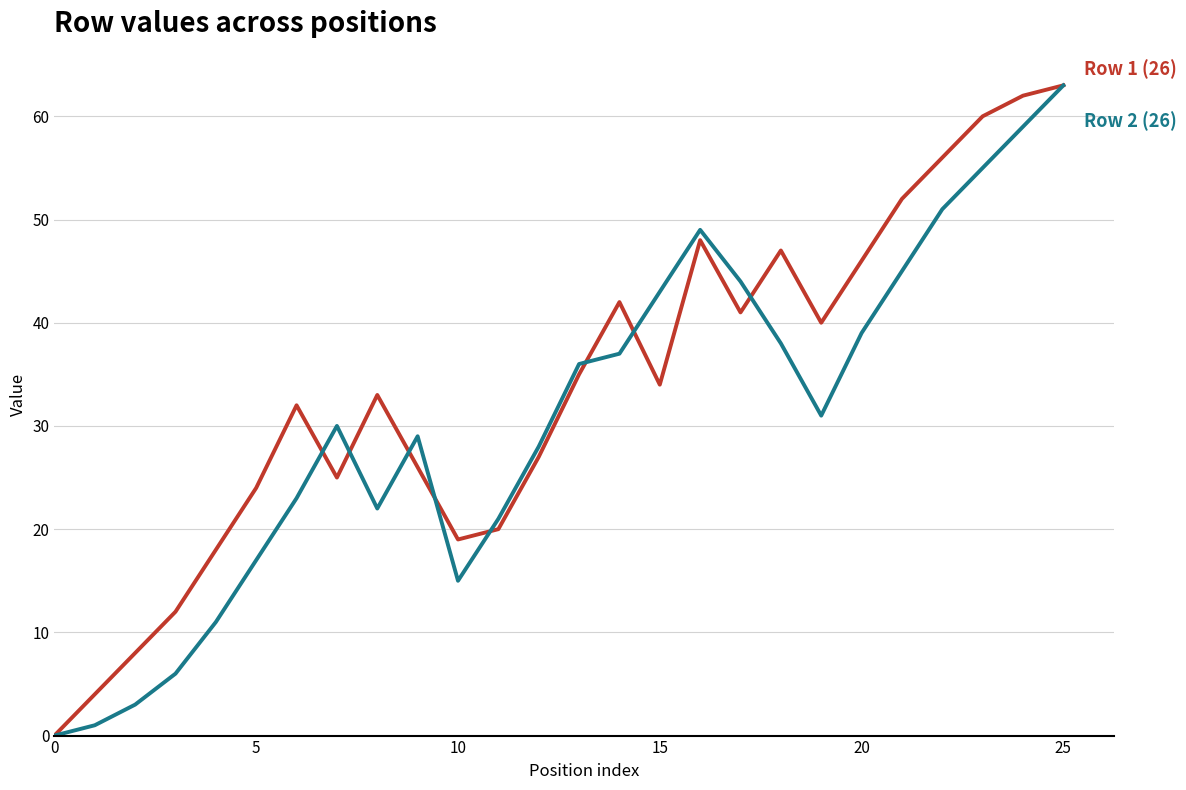

Reading left to right, extract all data points from this chart.

Row 1 (26): 0	4	8	12	18	24	32	25	33	26	19	20	27	35	42	34	48	41	47	40	46	52	56	60	62	63
Row 2 (26): 0	1	3	6	11	17	23	30	22	29	15	21	28	36	37	43	49	44	38	31	39	45	51	55	59	63